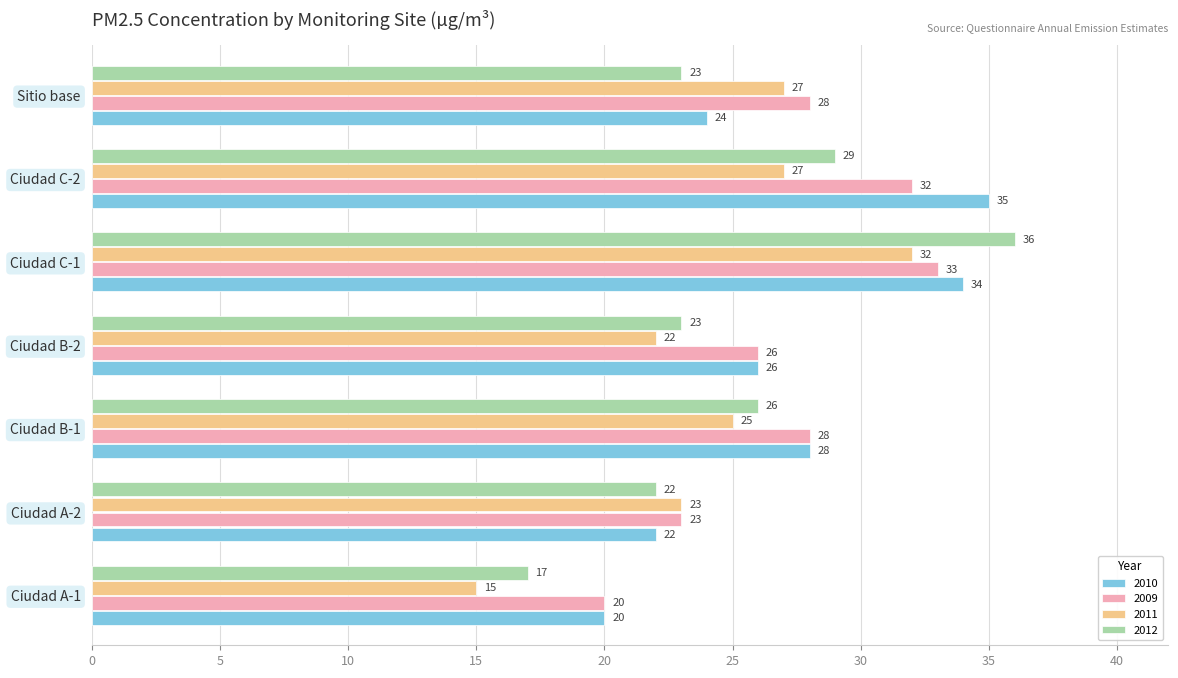

Is the value of 2009 at Ciudad A-1 greater than the value of 2011 at Ciudad C-2?

No